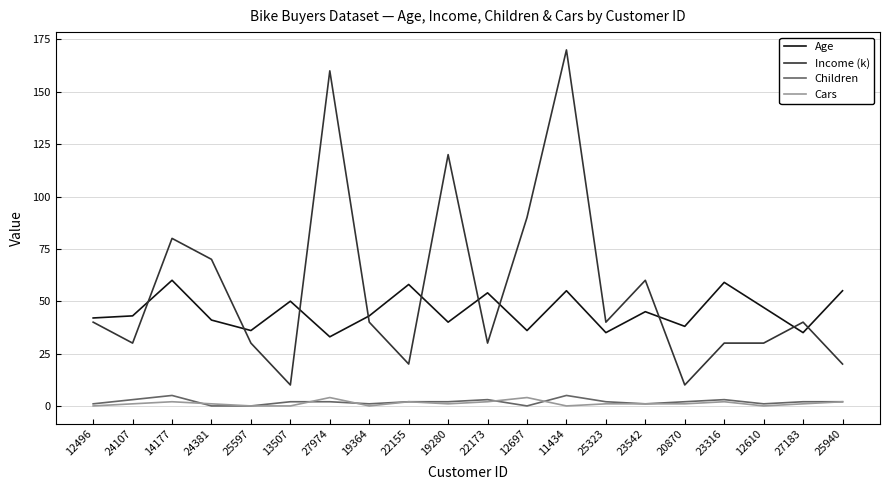

Where is Age nearest to the value 46?

23542